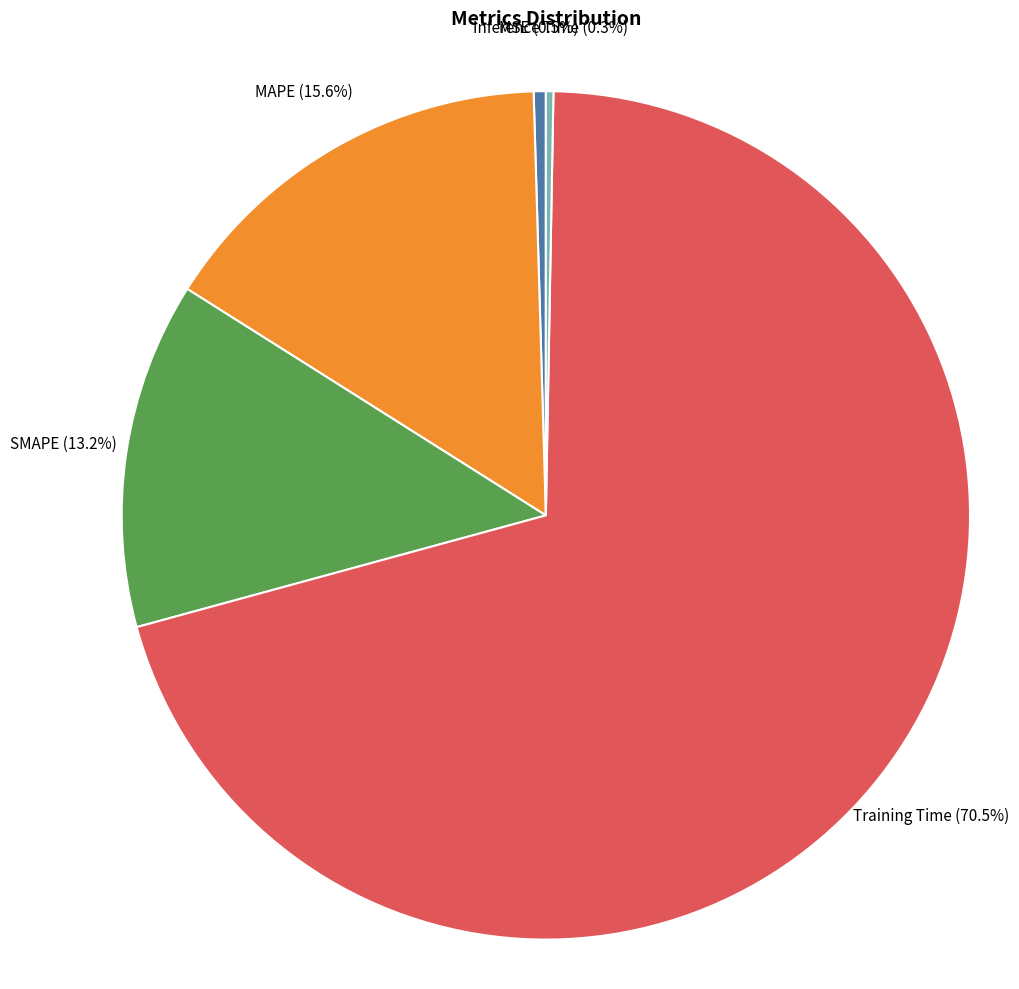

What is the majority slice?

Training Time